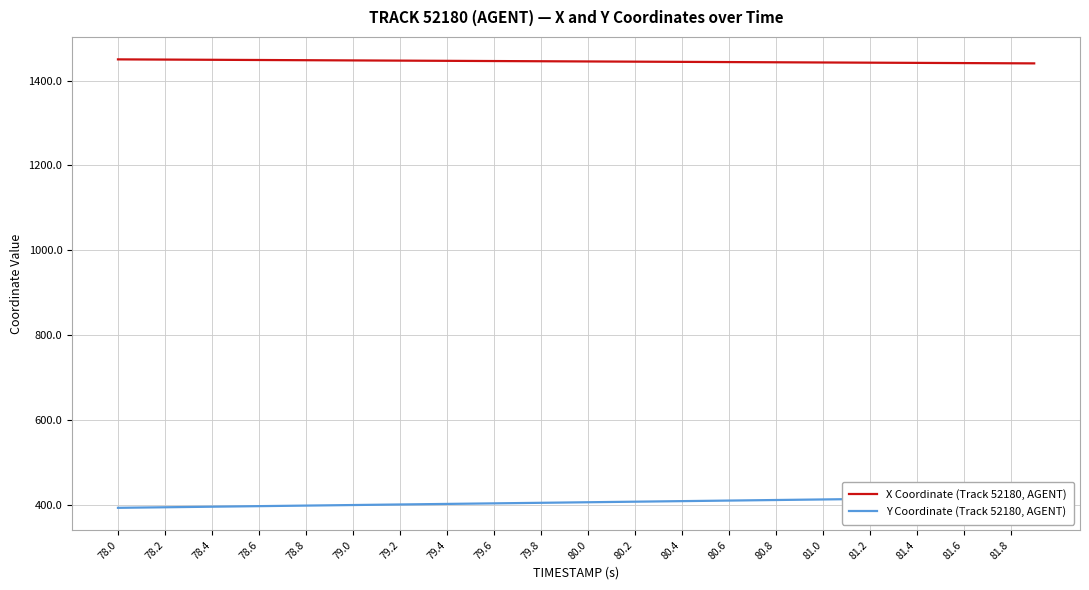

Rank the series by their average value, from highest to lowest.

X Coordinate (Track 52180, AGENT), Y Coordinate (Track 52180, AGENT)